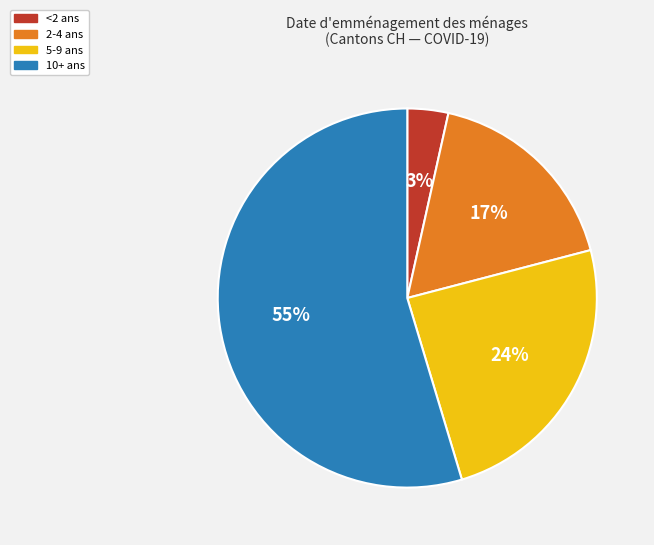

How many segments does this pie chart have?

4